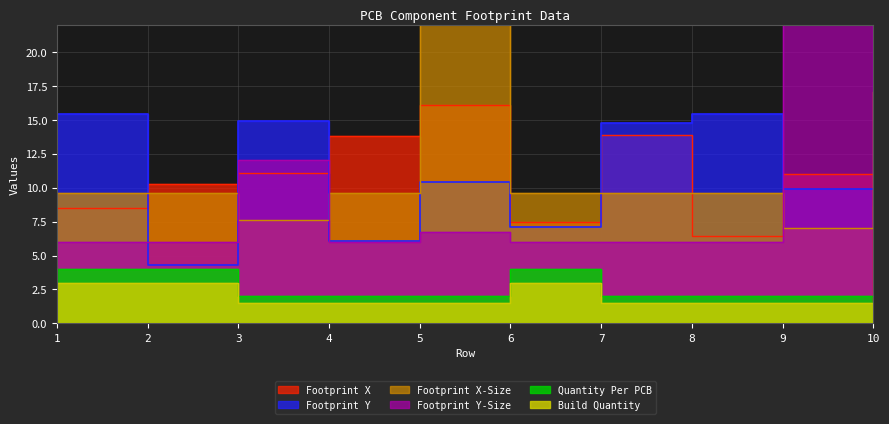

At which label does Footprint X-Size first exceed 9?

1